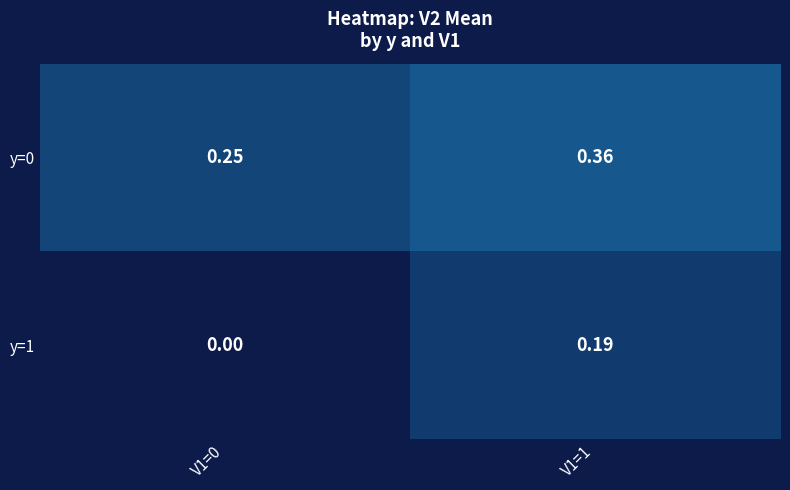

How many categories are shown in the chart?

2